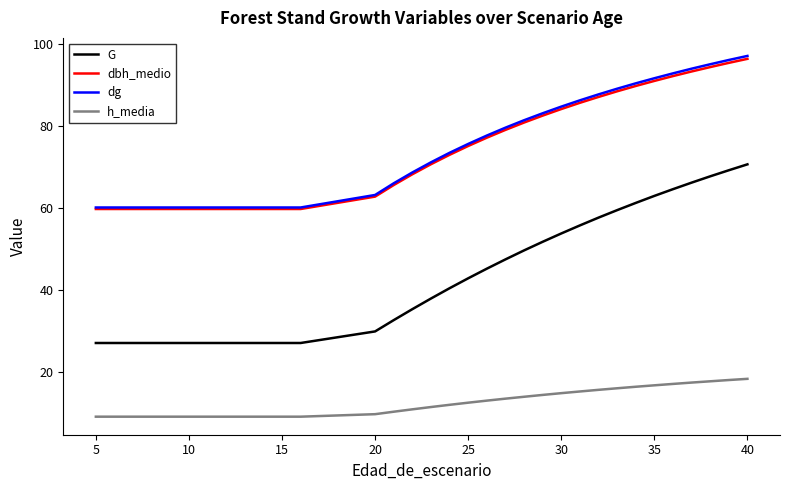

What is the lowest value of the G series?

27.1